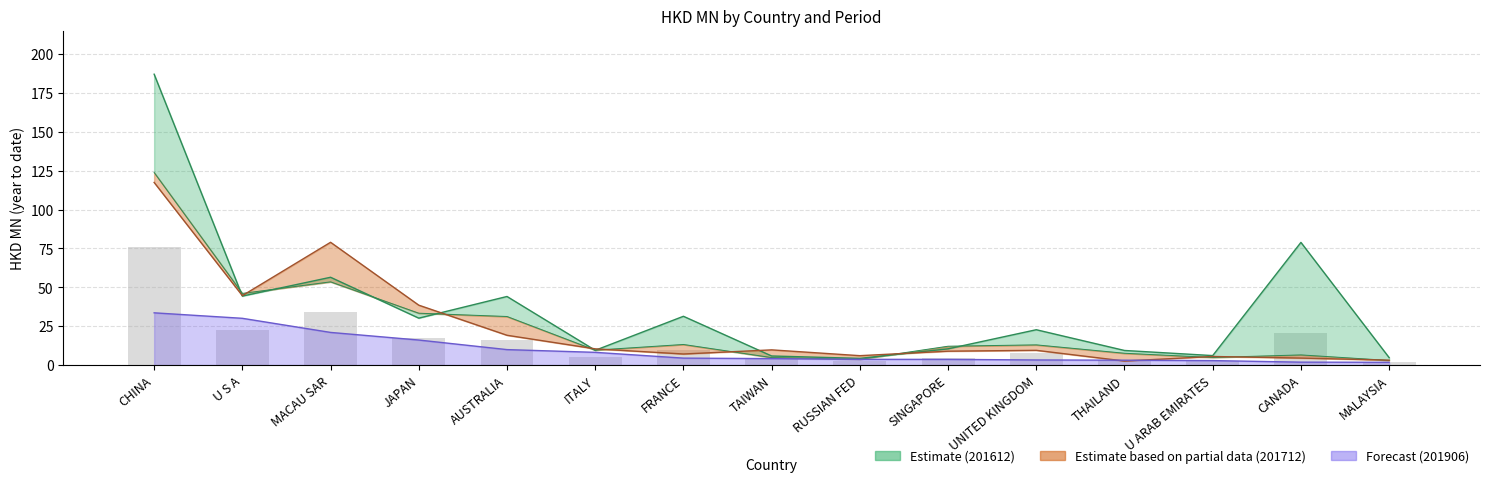

Which series has the largest range (max minus min)?

201612